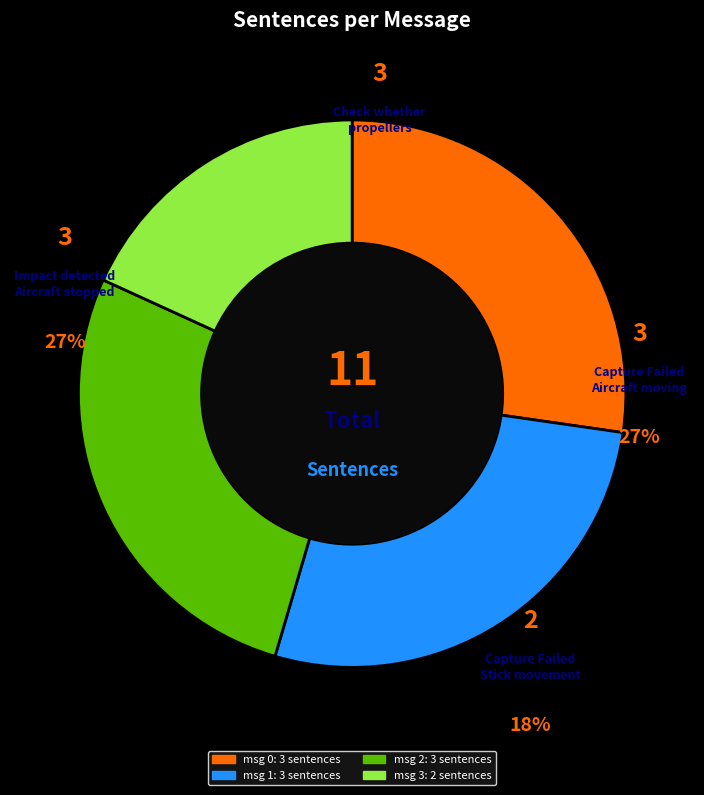

Is there a majority slice in this chart?

No